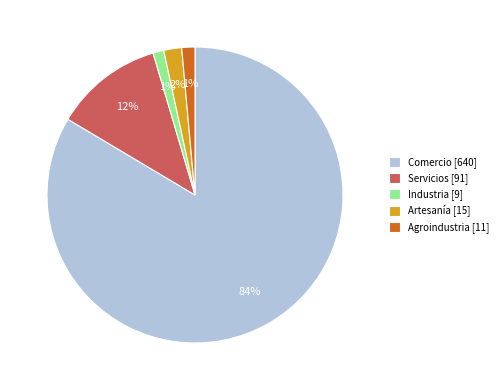

Is the sum of Industria [9] and Agroindustria [11] greater than half?

No